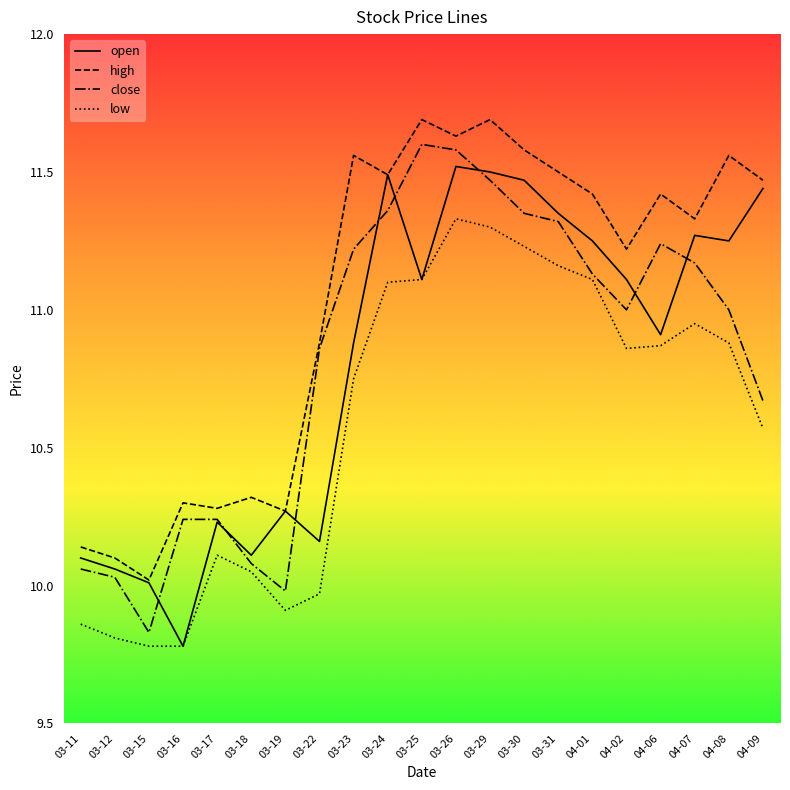

What position from the right is 03-22?

14